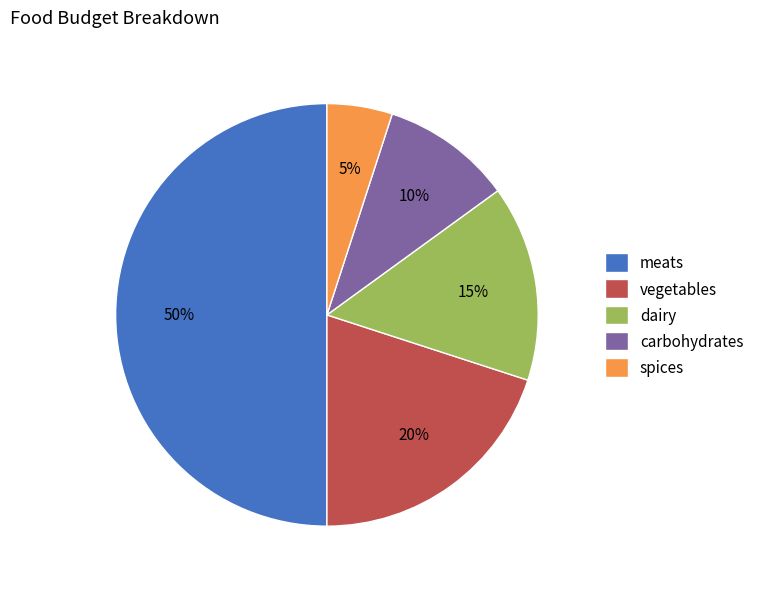

Is it true that vegetables is 20% of the pie?

True